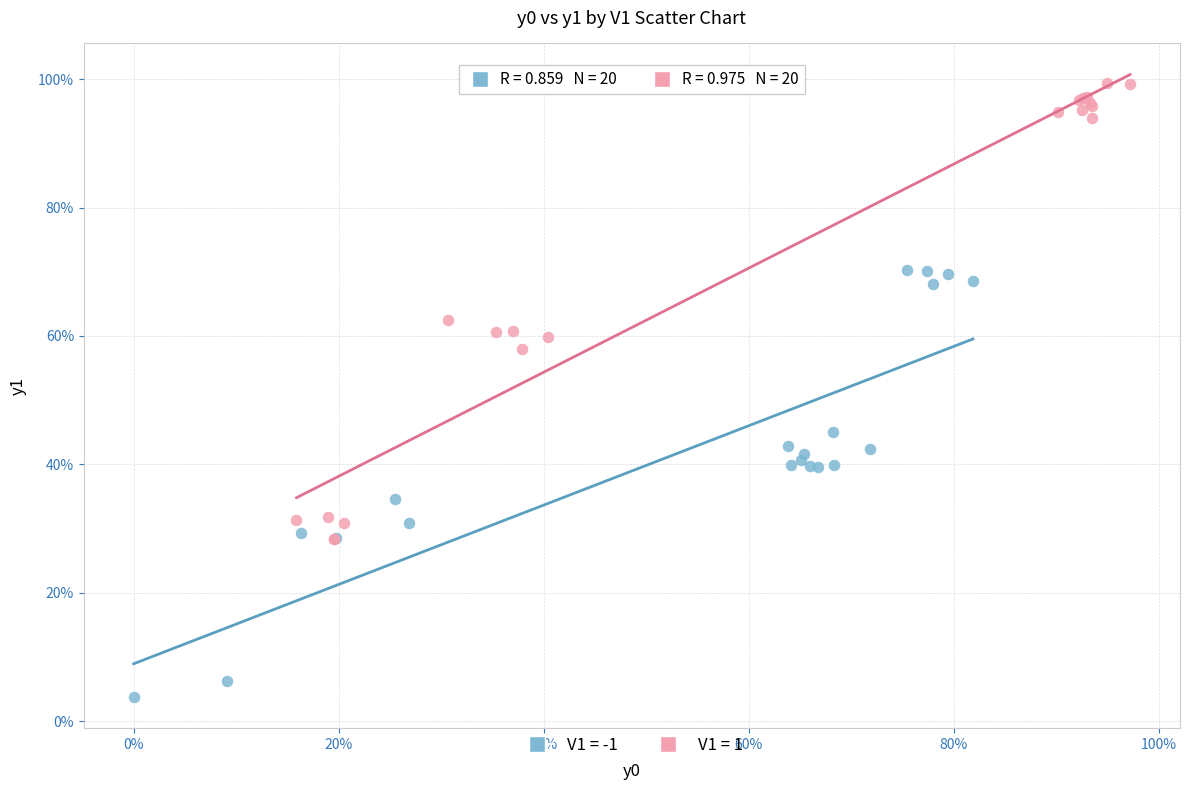

What are all the series names shown in the legend?

V1 = -1, V1 = 1